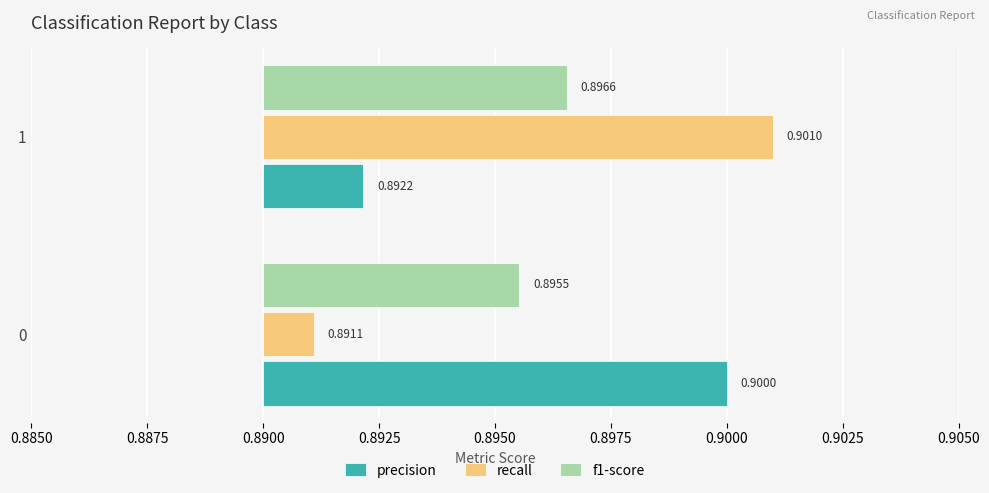

The value of recall at 0 is 0.0. True or false?

False